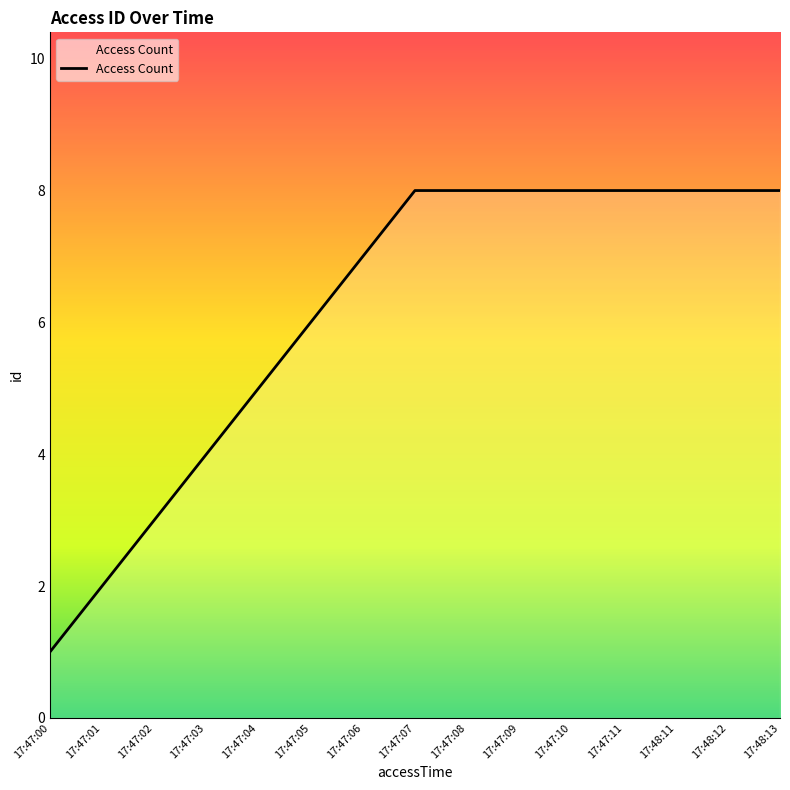

At which category does the chart reach its minimum across all series?

17:47:00